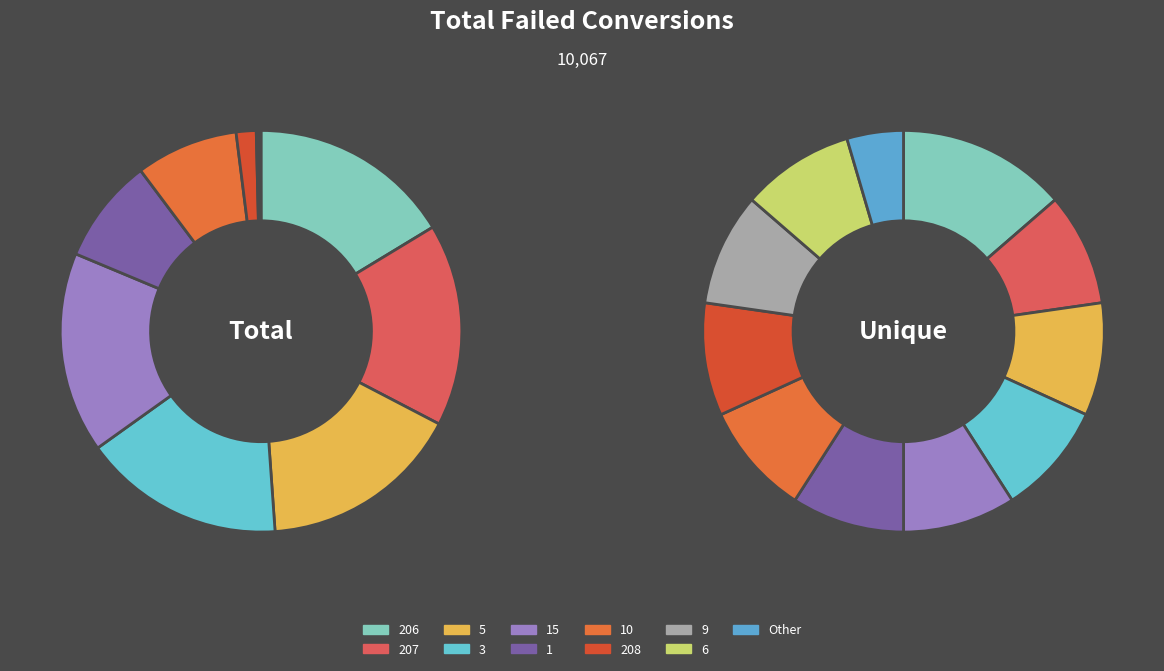

Do 1 and 9 together represent more than half of the pie?

No